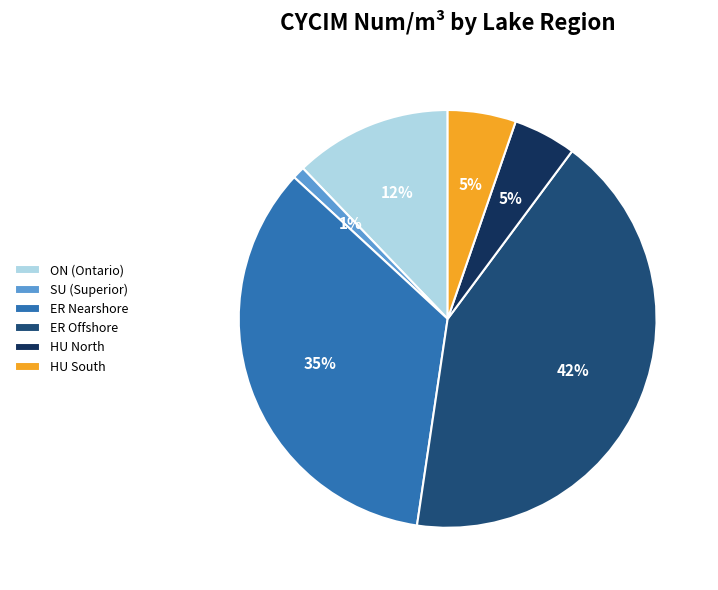

How many segments does this pie chart have?

6